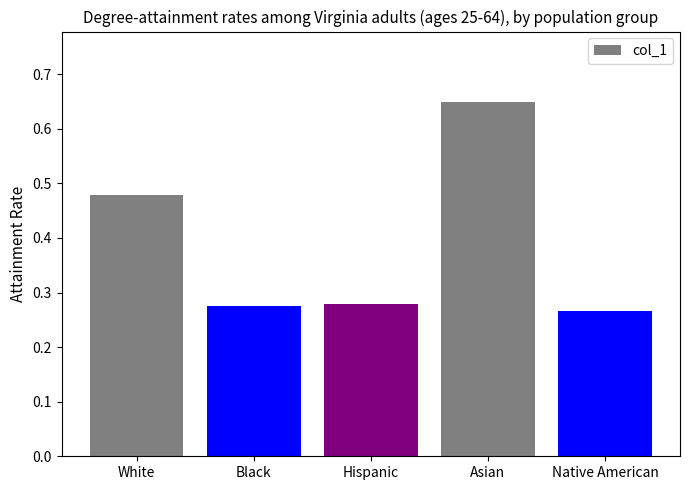

What is the change in value from White to Native American?

-0.2